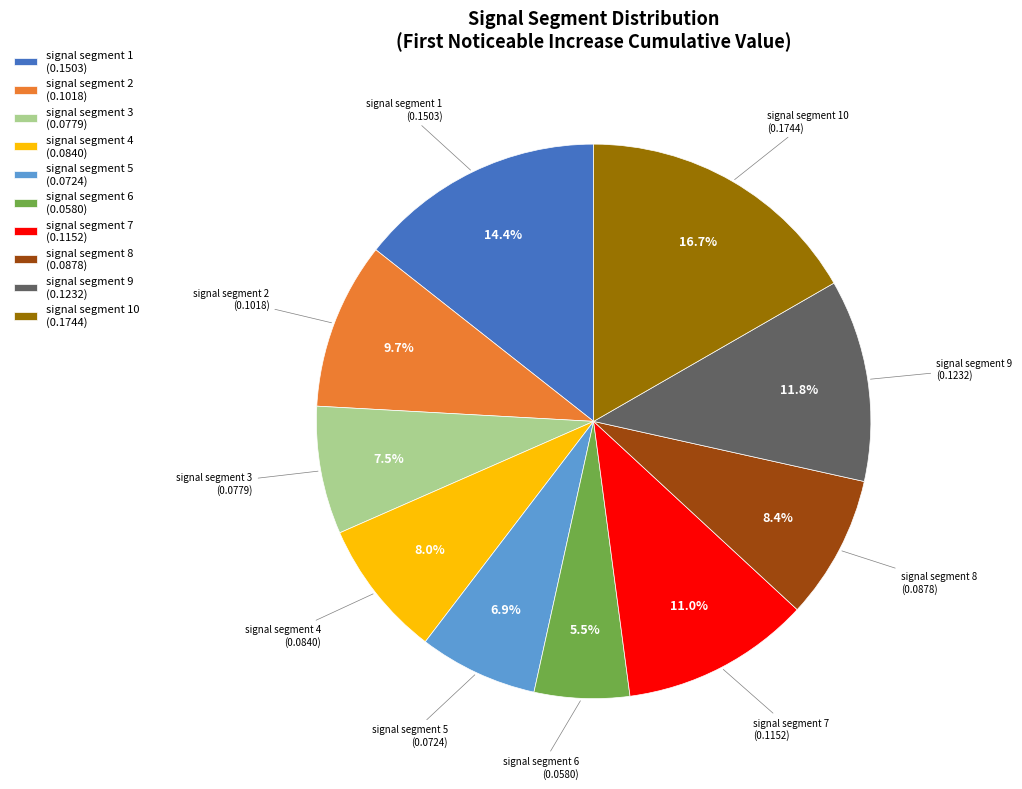

Between signal segment 6 (0.0580) and signal segment 8 (0.0878), which is larger?

signal segment 8 (0.0878)